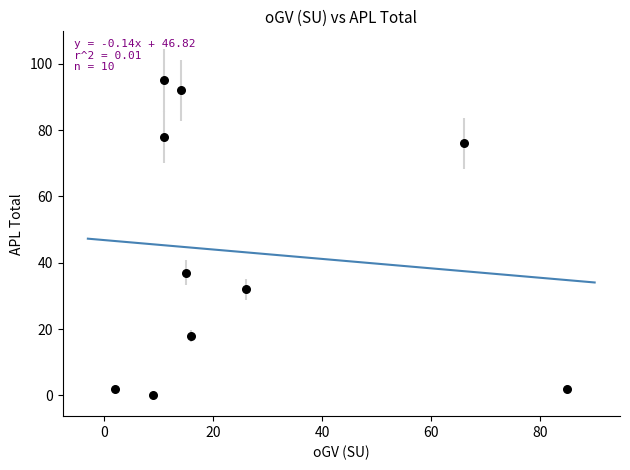

What Y value in the scatter plot is closest to 47?

37